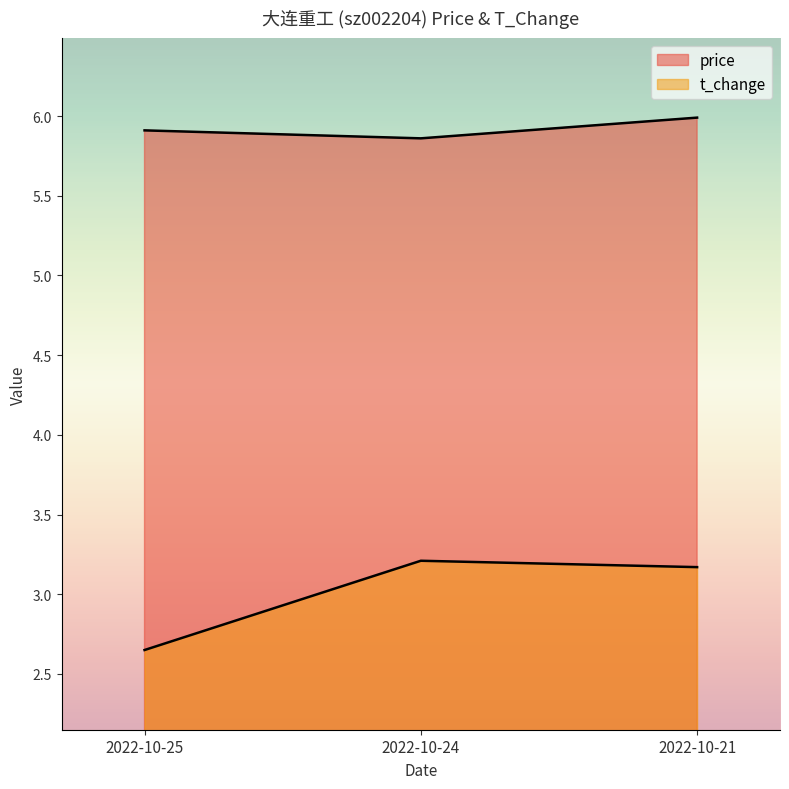

How many data points in t_change are above 3?

2